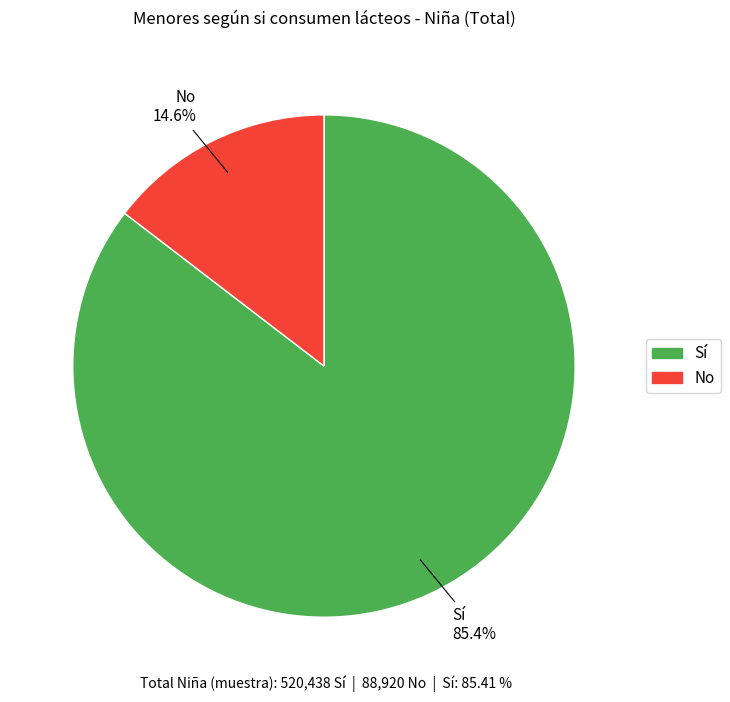

To the nearest percent, what is the average slice percentage?

50%